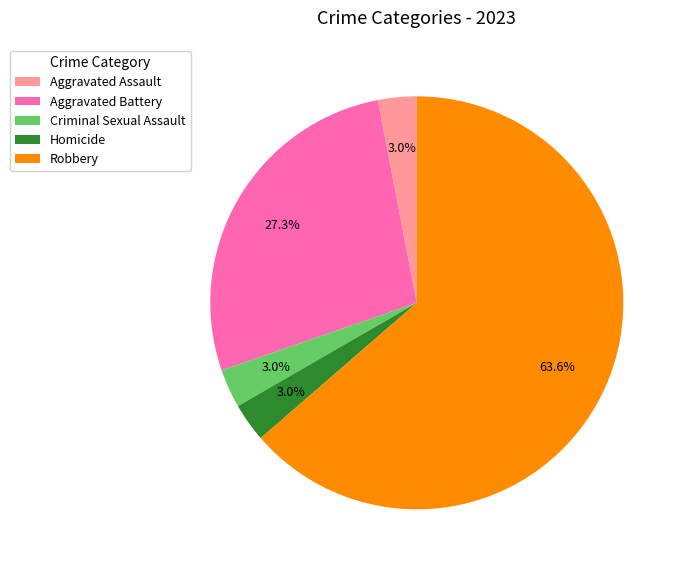

How many segments does this pie chart have?

5